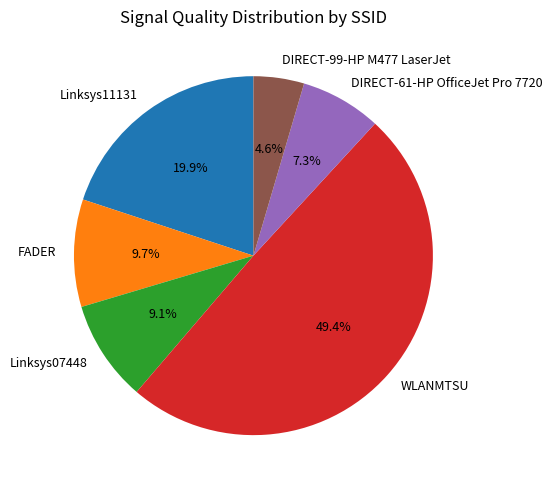

Does any single category account for the majority?

No